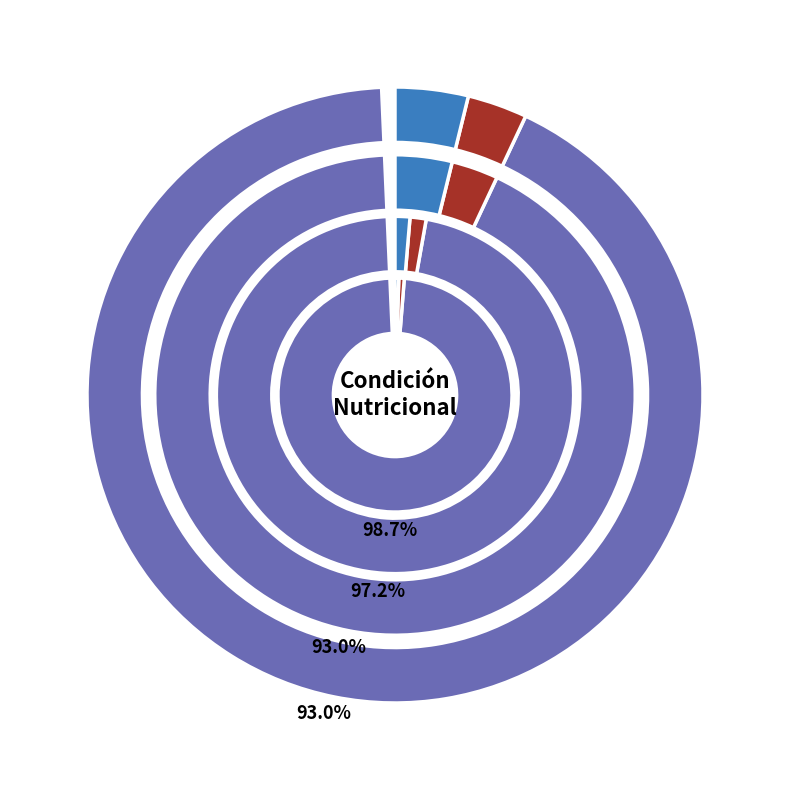

Does any single category account for the majority?

Yes